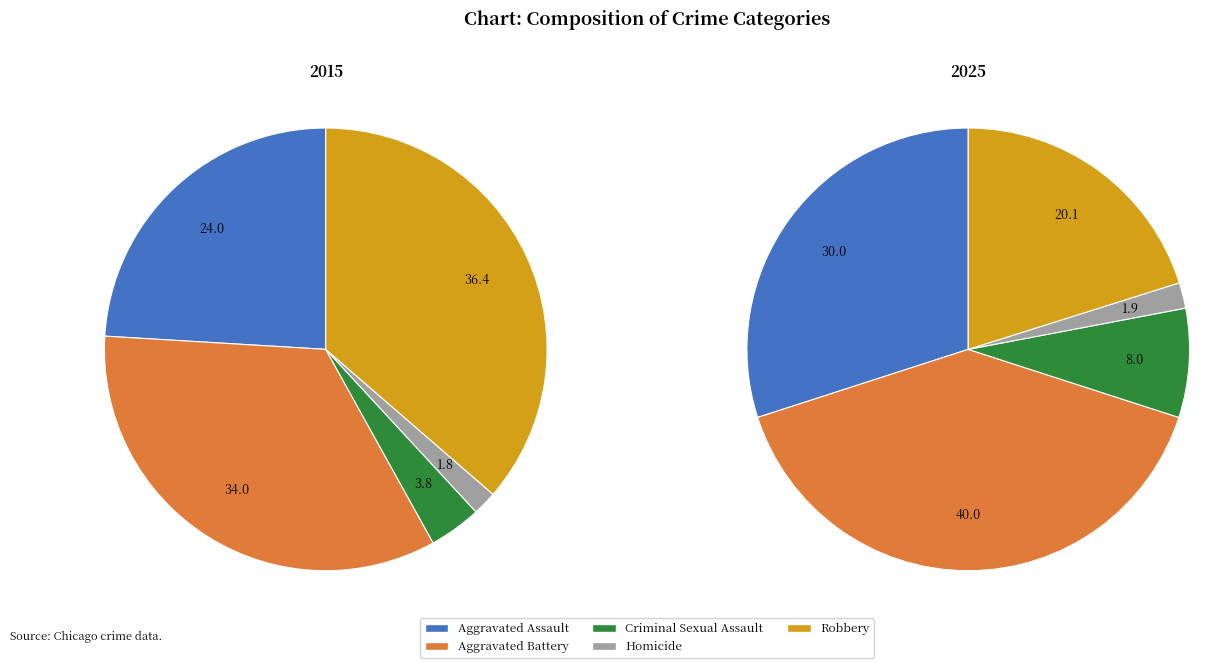

To the nearest percent, what is the difference between the Criminal Sexual Assault and Robbery slice percentages?

12%